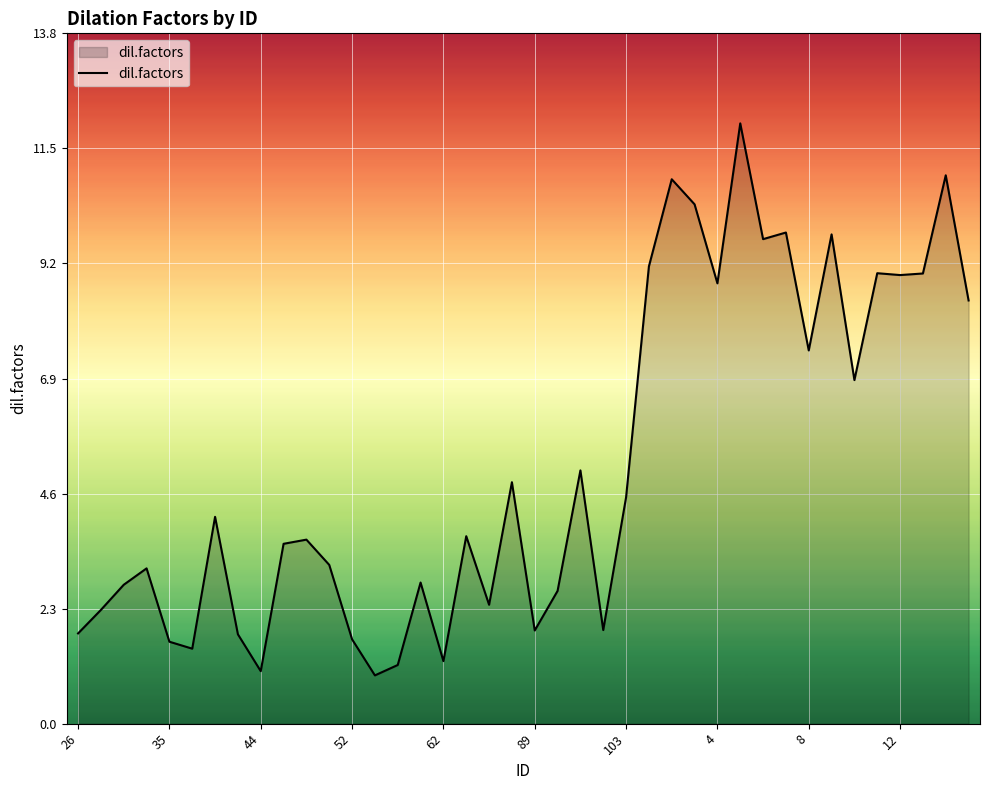

What is the greatest value displayed?

12.0